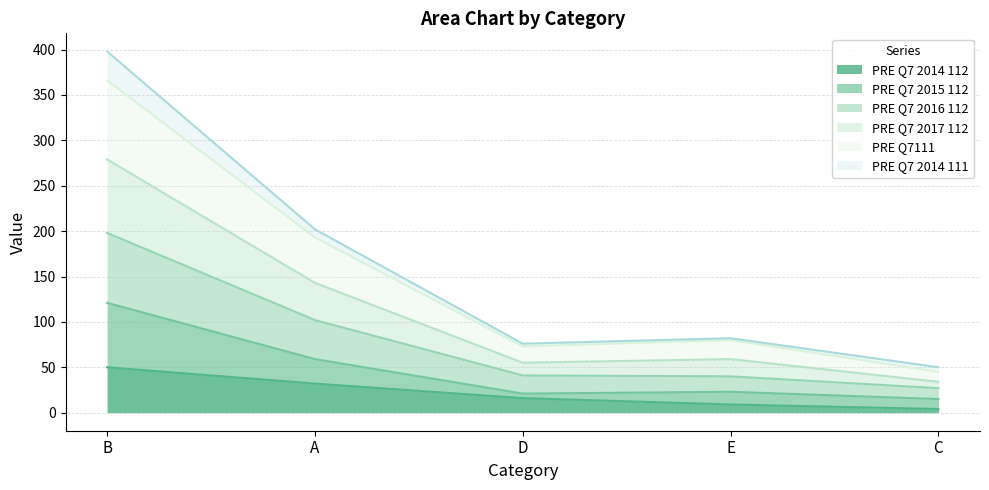

Which series has the largest total across all categories?

PRE Q7 2017 112